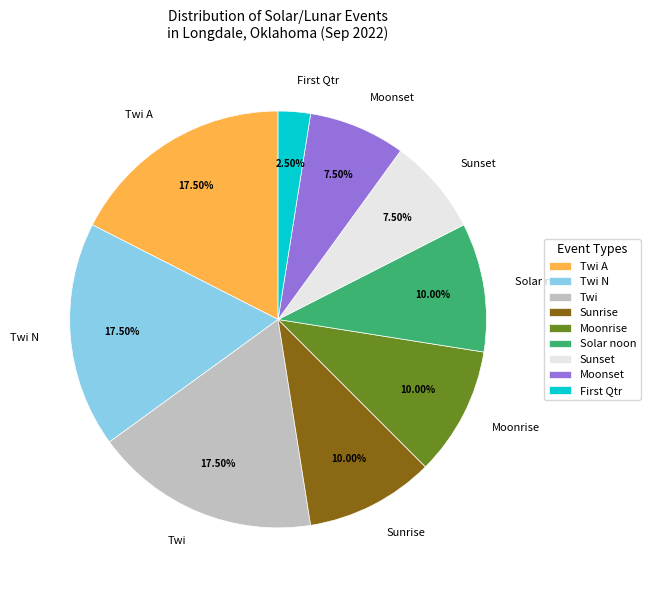

Is there any slice that represents more than half of the pie?

No